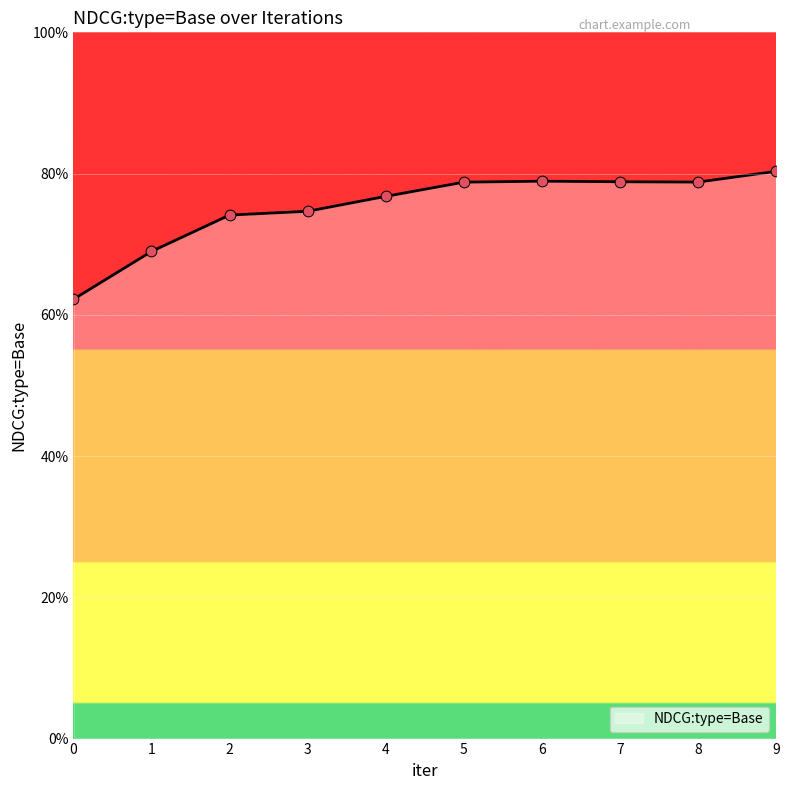

Between 2 and 9, which is larger?

9